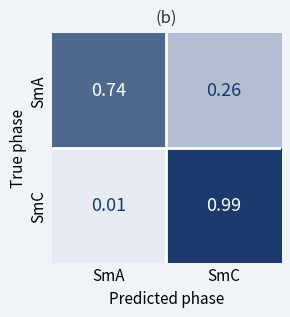

Which series changed the most between SmA and SmC?

SmC